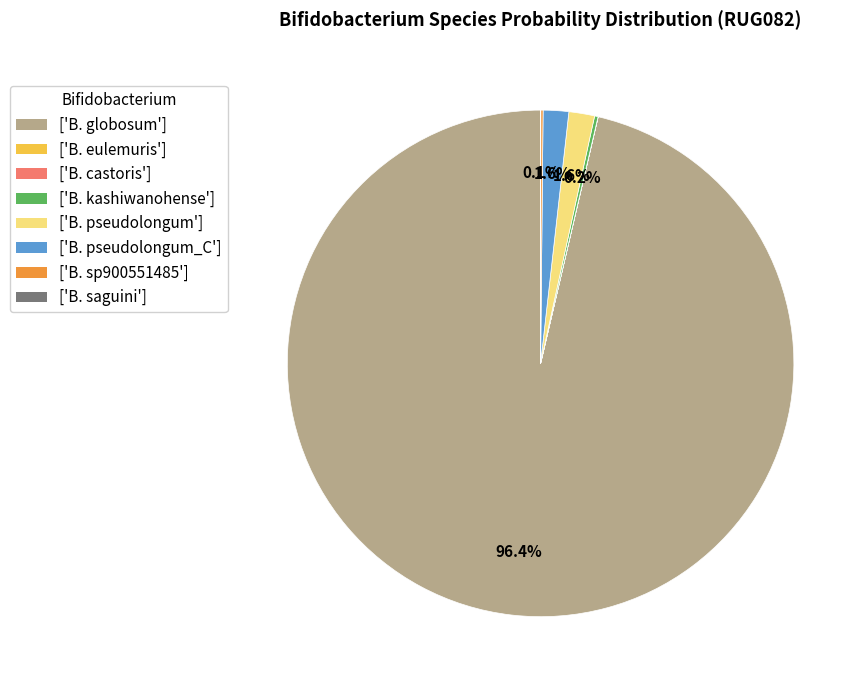

To the nearest percent, what is the average slice percentage?

12%